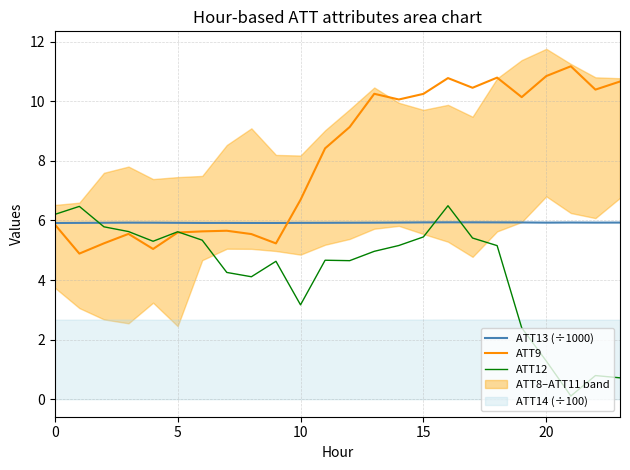

What is the maximum value for ATT13 (÷1000)?

5.9